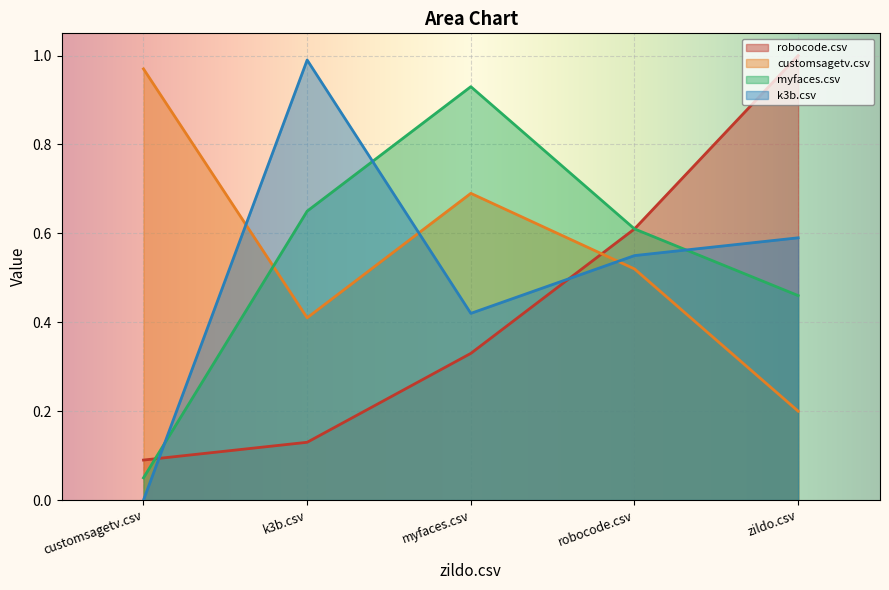

What value does the customsagetv.csv series have at robocode.csv?

0.5